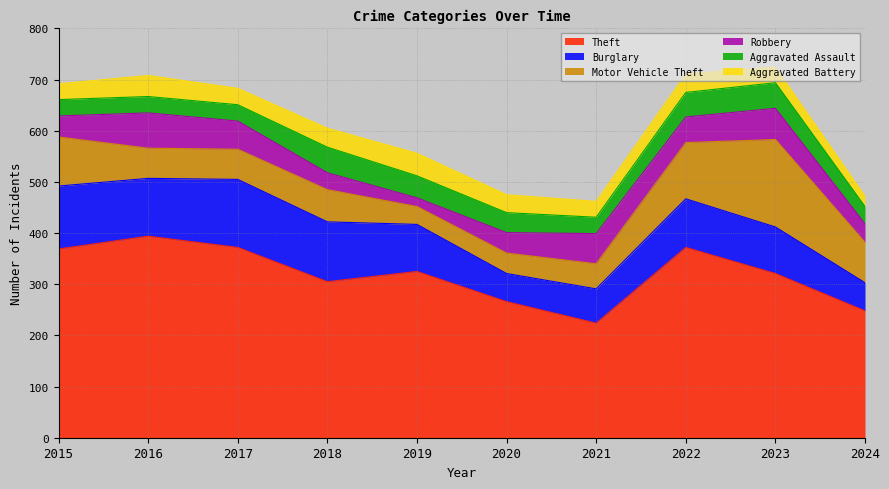

Reading left to right, what are all the values shown in this chart?

Theft: 369	394	372	305	325	266	224	372	321	248
Burglary: 123	113	133	117	92	55	67	95	91	55
Motor Vehicle Theft: 96	59	59	63	35	40	49	110	171	79
Robbery: 41	69	55	33	17	40	59	50	61	36
Aggravated Assault: 32	32	32	50	43	39	32	48	50	34
Aggravated Battery: 31	41	32	37	44	35	31	36	30	20